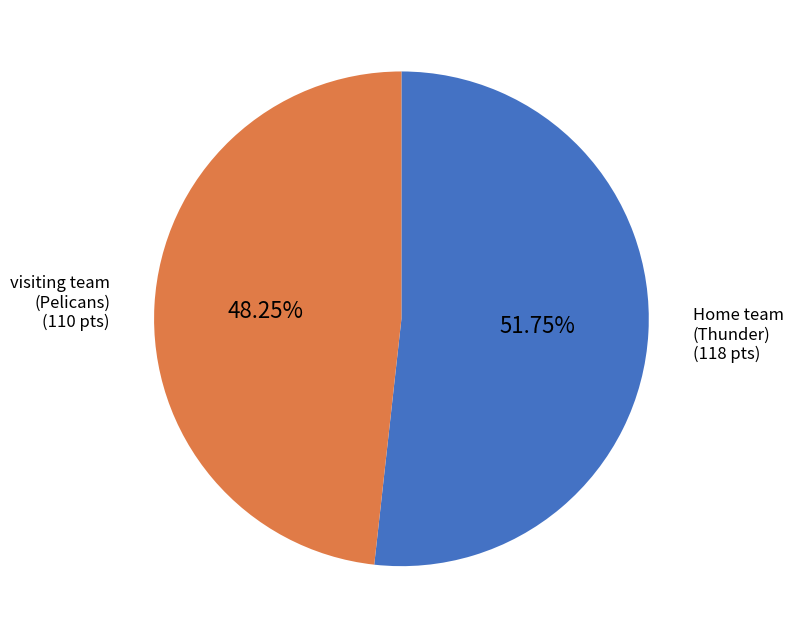

Count the number of slices in the pie.

2